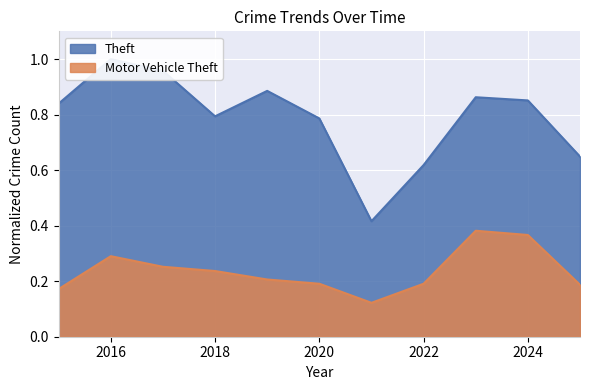

Does the chart display data point markers on the line(s)?

No